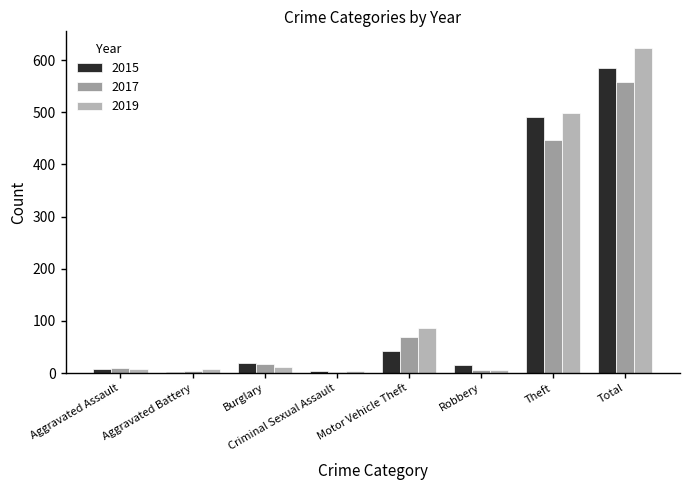

At how many categories does at least one series exceed 440?

2